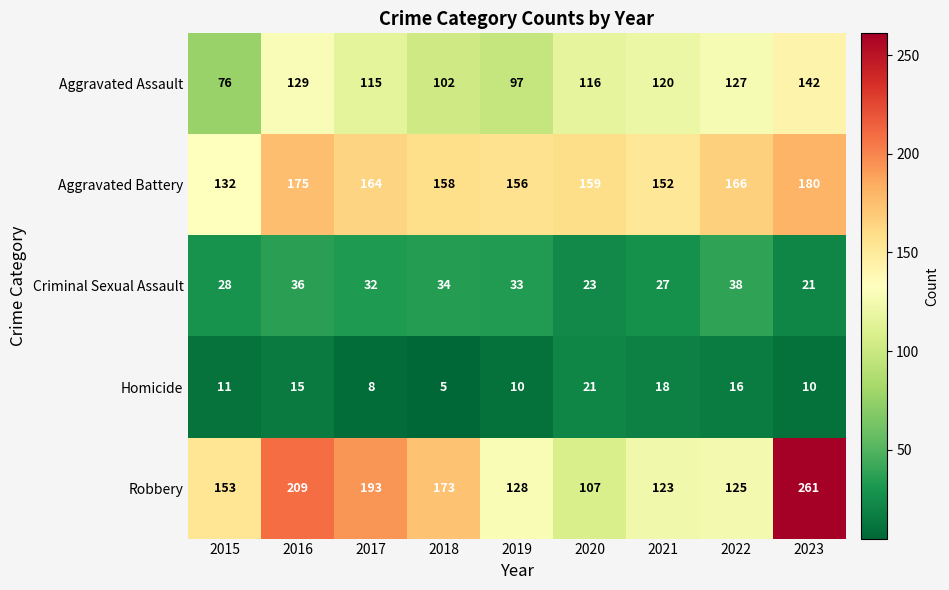

What is the average value of the Homicide series?

13